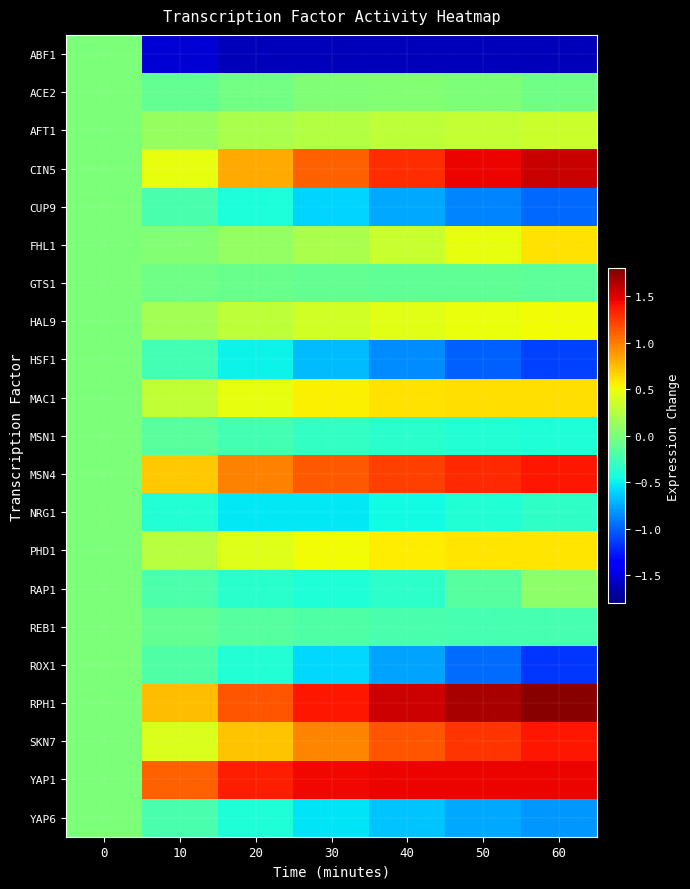

What is the total value across all series at 40?

2.9